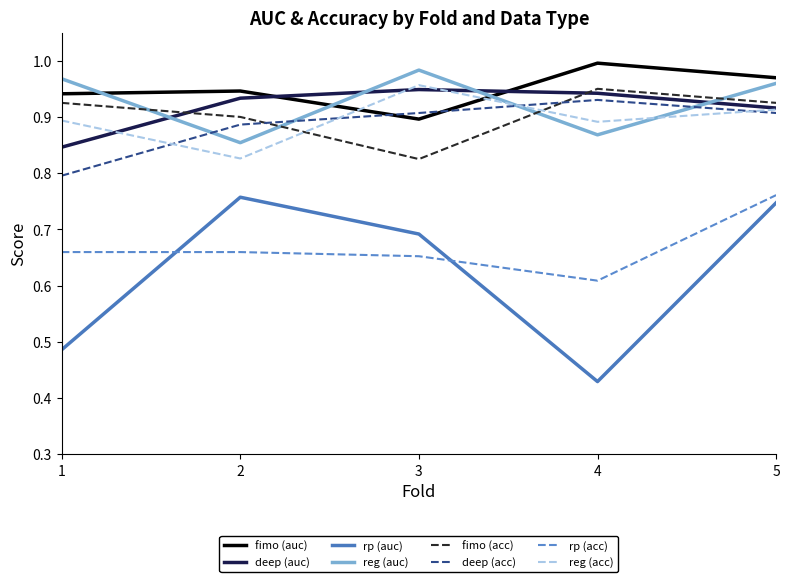

At which category is the sum across all series the highest?

5